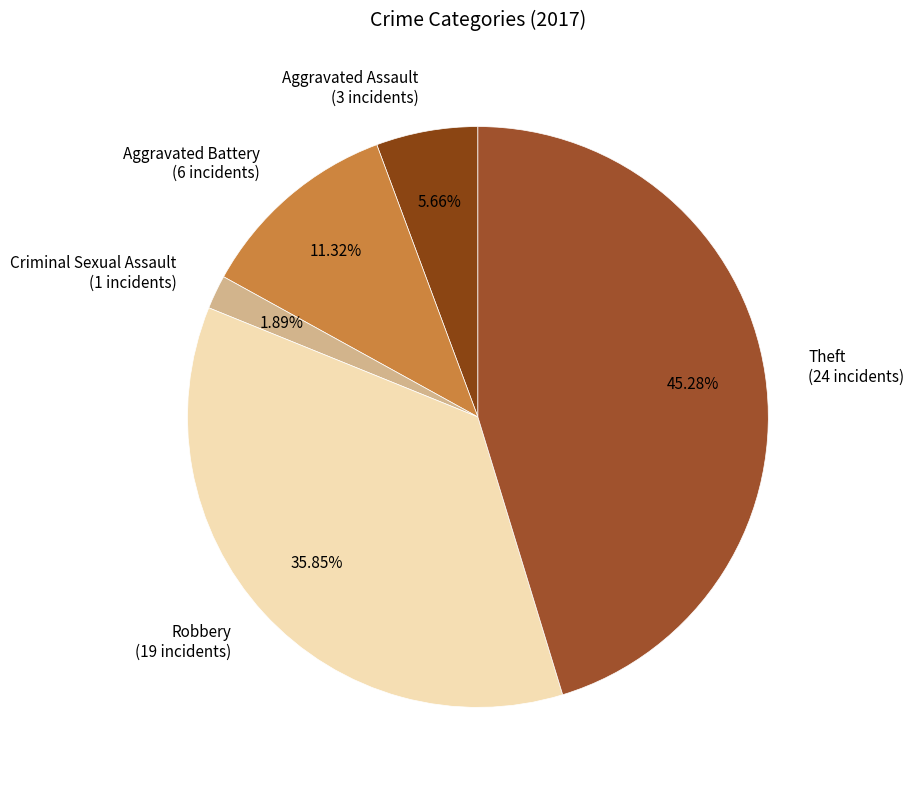

To the nearest percent, what is the difference between the Theft and Aggravated Battery slice percentages?

34%